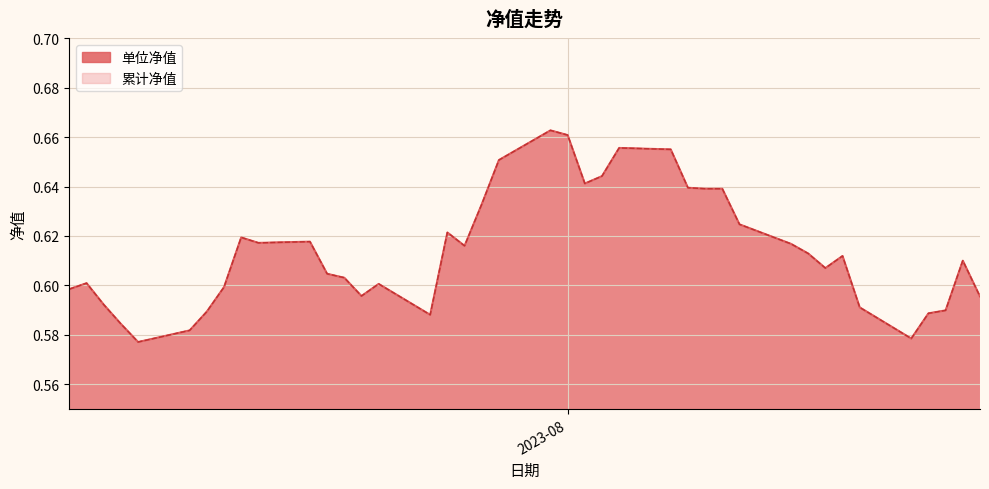

True or false: 累计净值 and 单位净值 intersect in this chart.

False